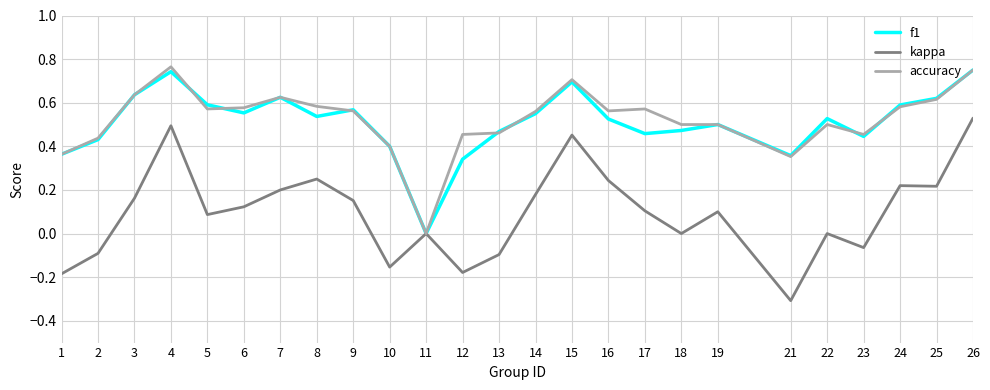

What is the minimum value shown in the chart?

-0.3